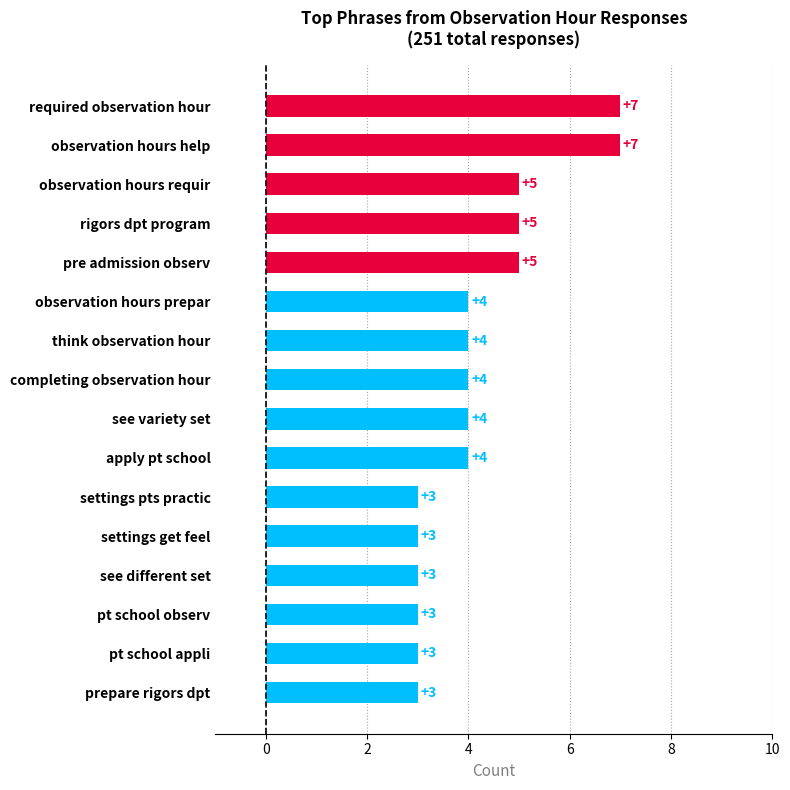

Does the chart contain stacked bars?

No